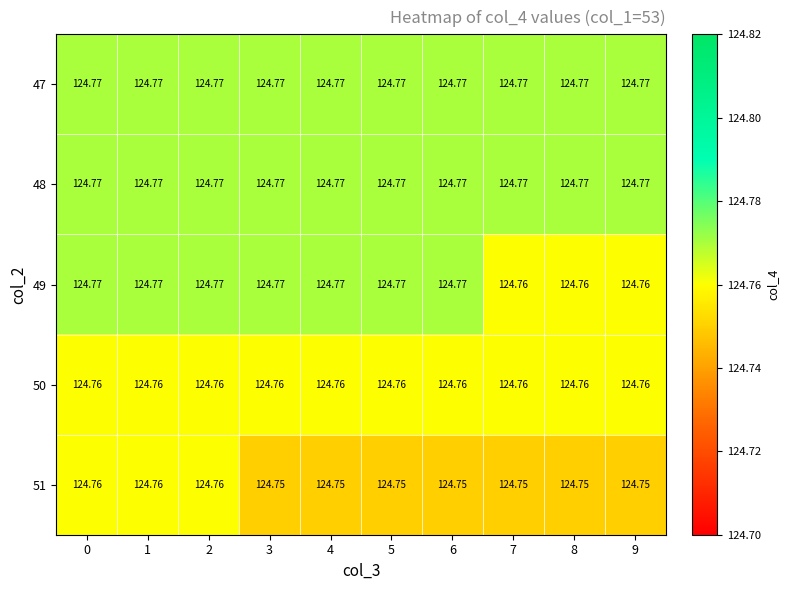

Is the value of 51 at 3 greater than the value of 50 at 4?

No